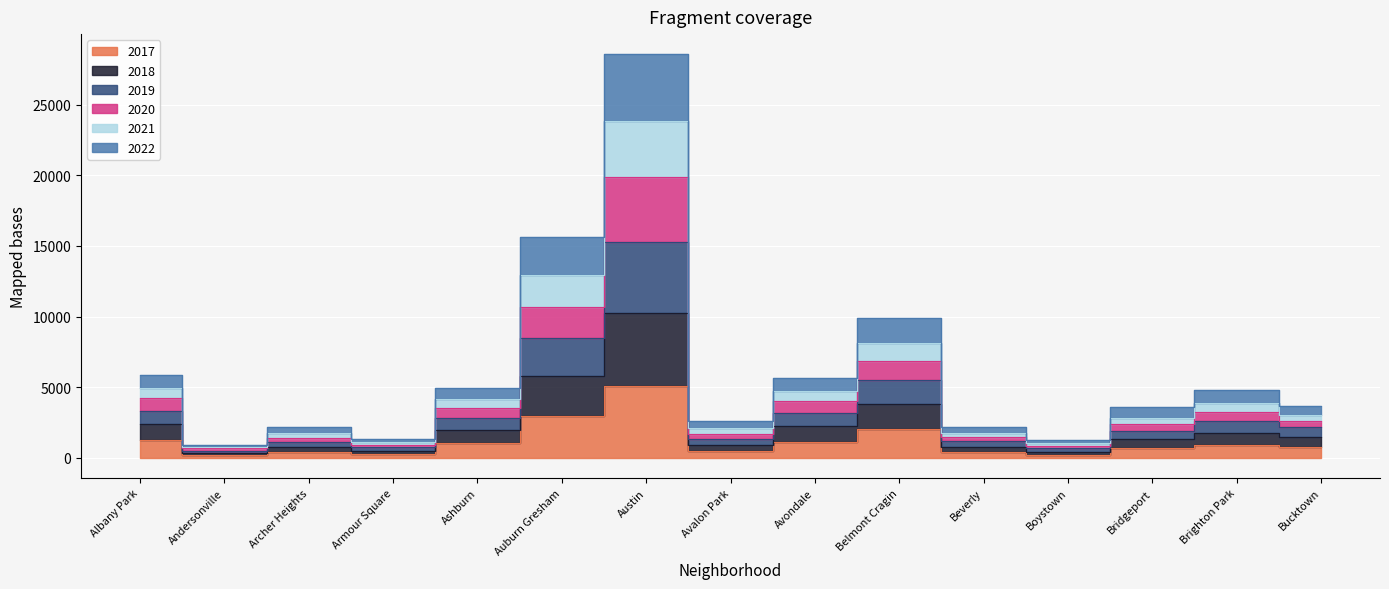

How many lines are shown in the chart?

6